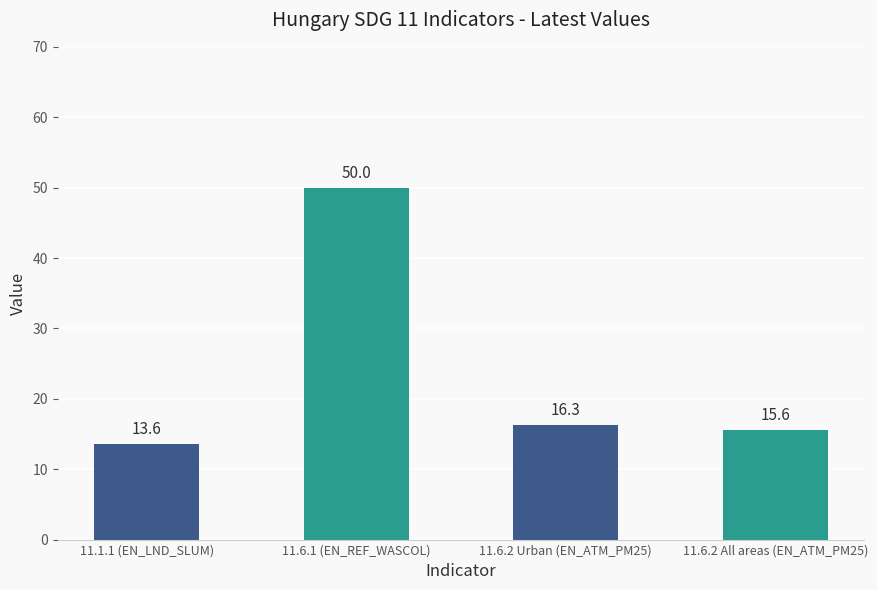

Read the value at 11.6.2 All areas (EN_ATM_PM25).

15.6